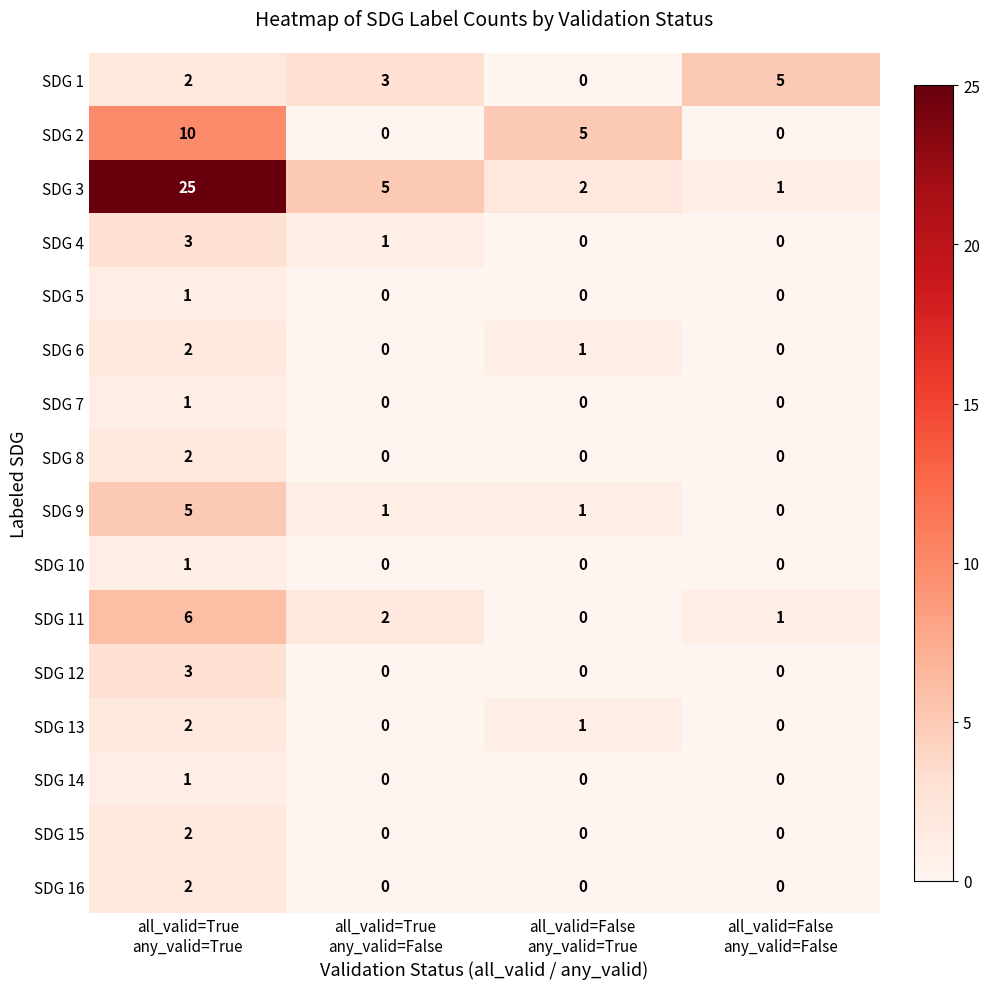

Count the SDG 1 values in the range 2 to 5.

3